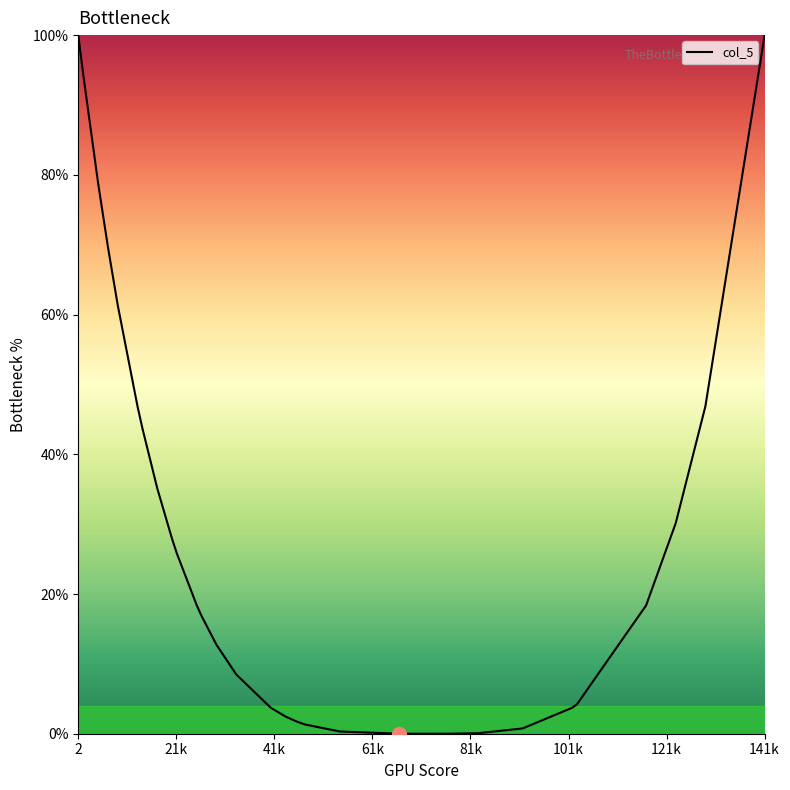

What is the greatest value displayed?

100.0